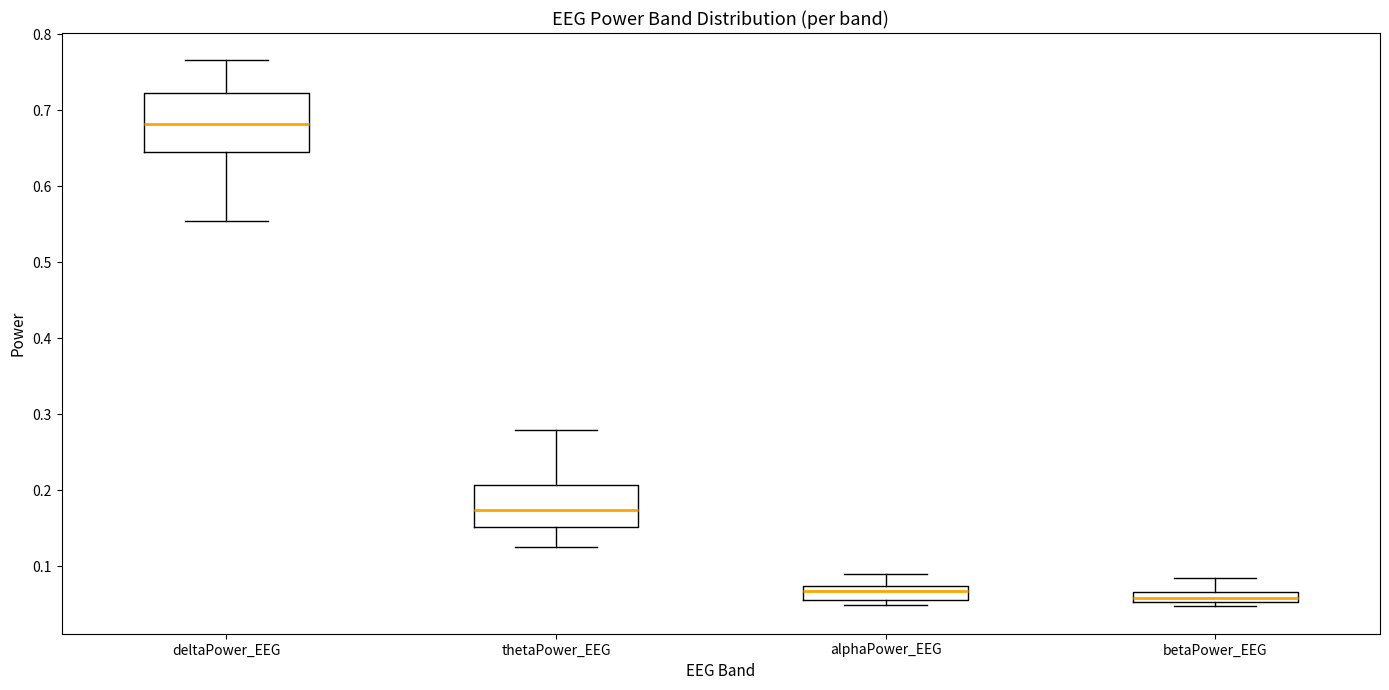

Which box's median line is the highest?

deltaPower_EEG